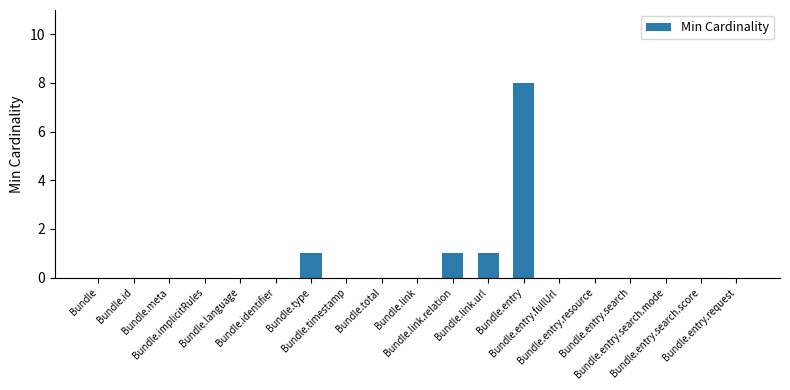

What is the change in value from Bundle.implicitRules to Bundle.type?

+1